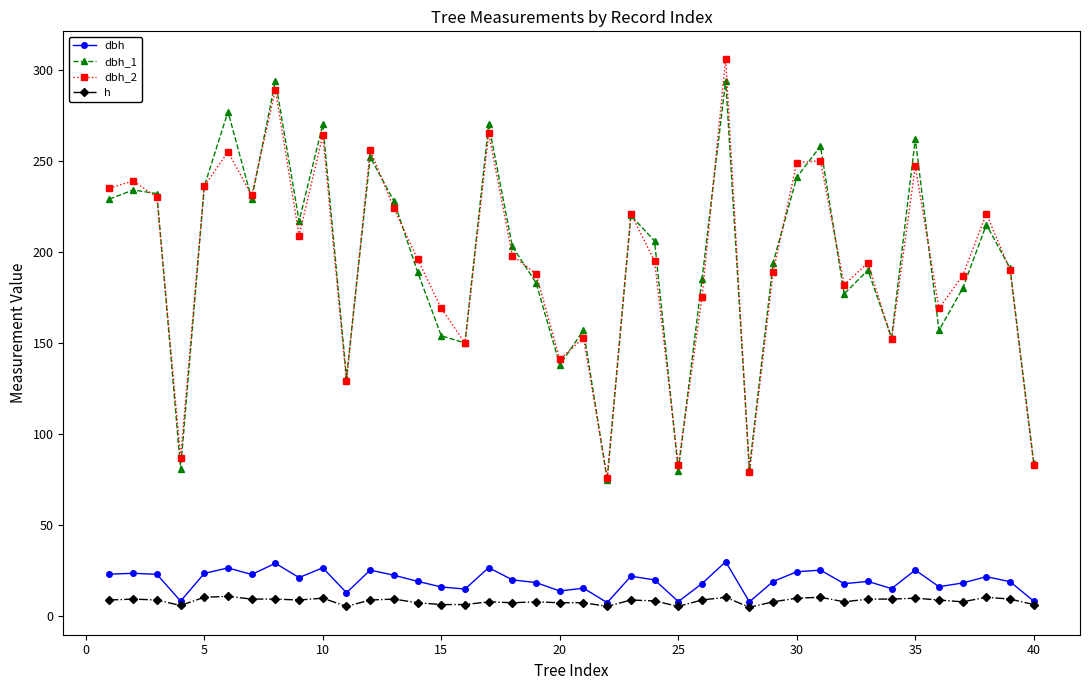

True or false: h and dbh_2 cross at least once.

False